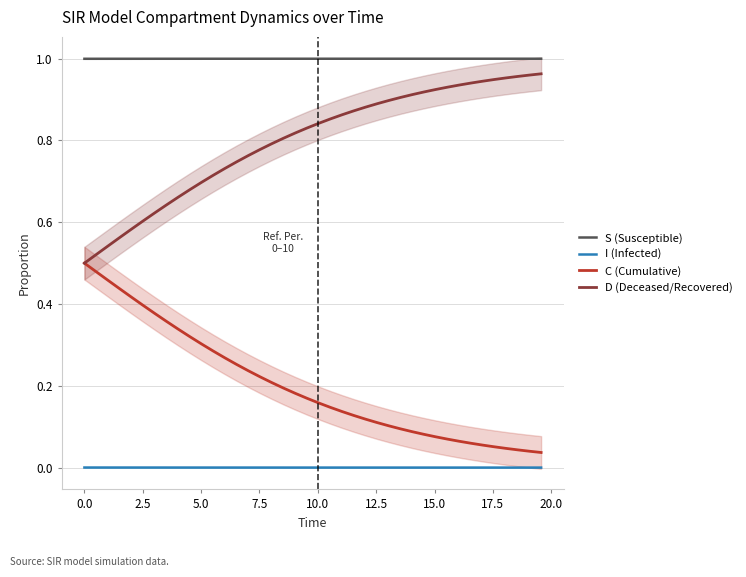

True or false: C (Cumulative) and D (Deceased/Recovered) cross at least once.

False